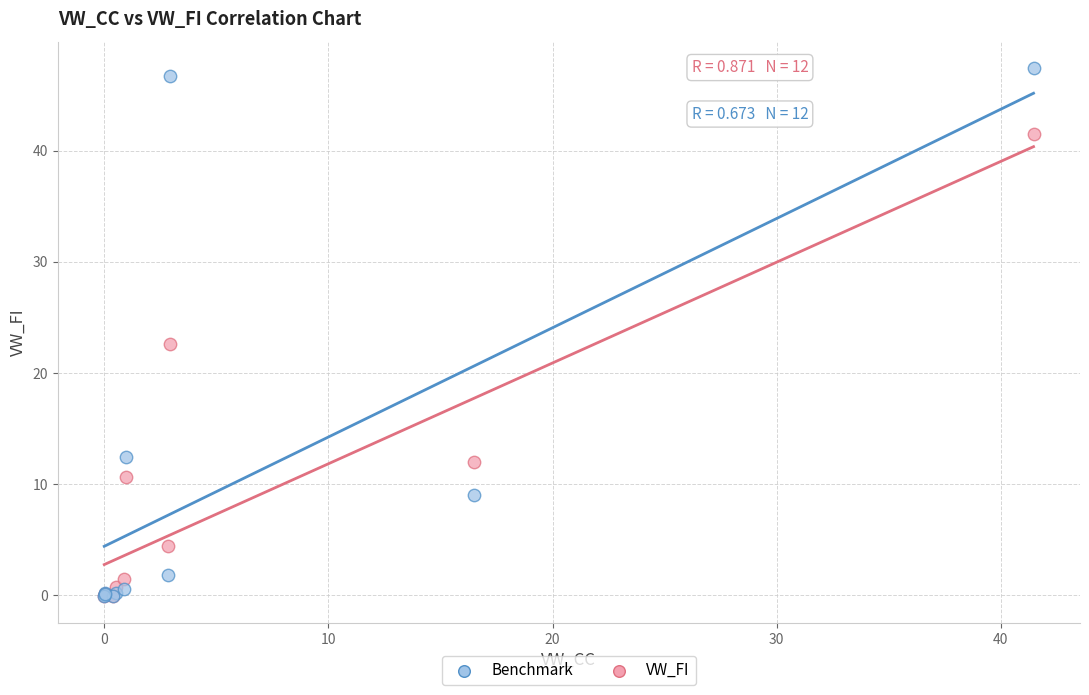

What are all the series names shown in the legend?

Benchmark, VW_FI